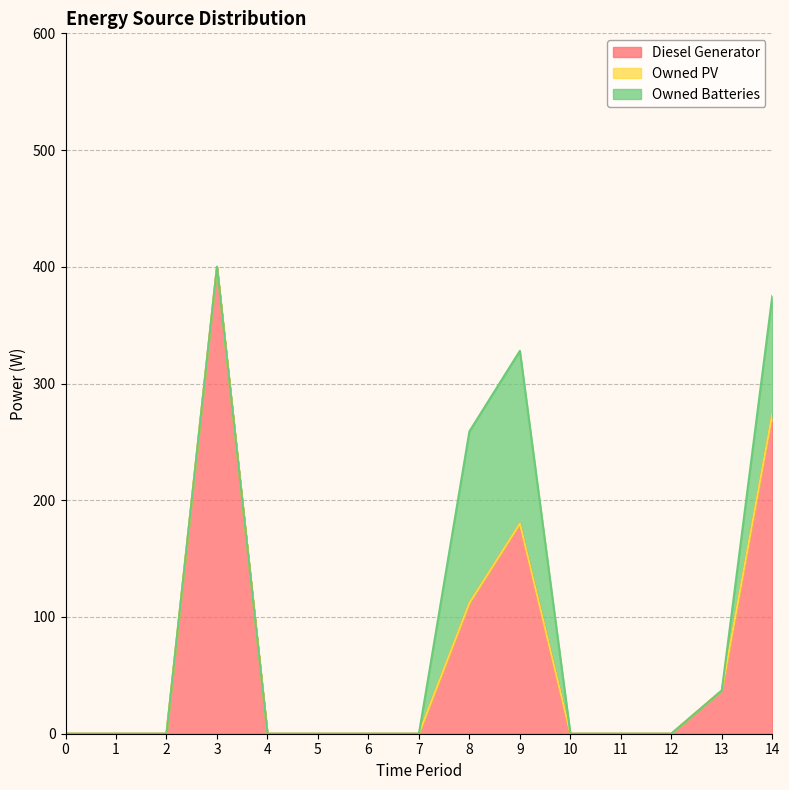

The Owned Batteries series shows 56 at 13. True or false?

False